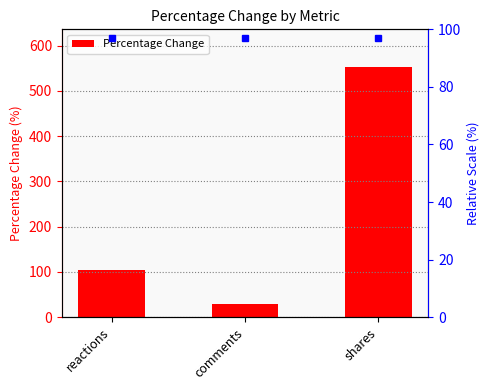

The chart shows a value of 553.1 at shares. True or false?

True